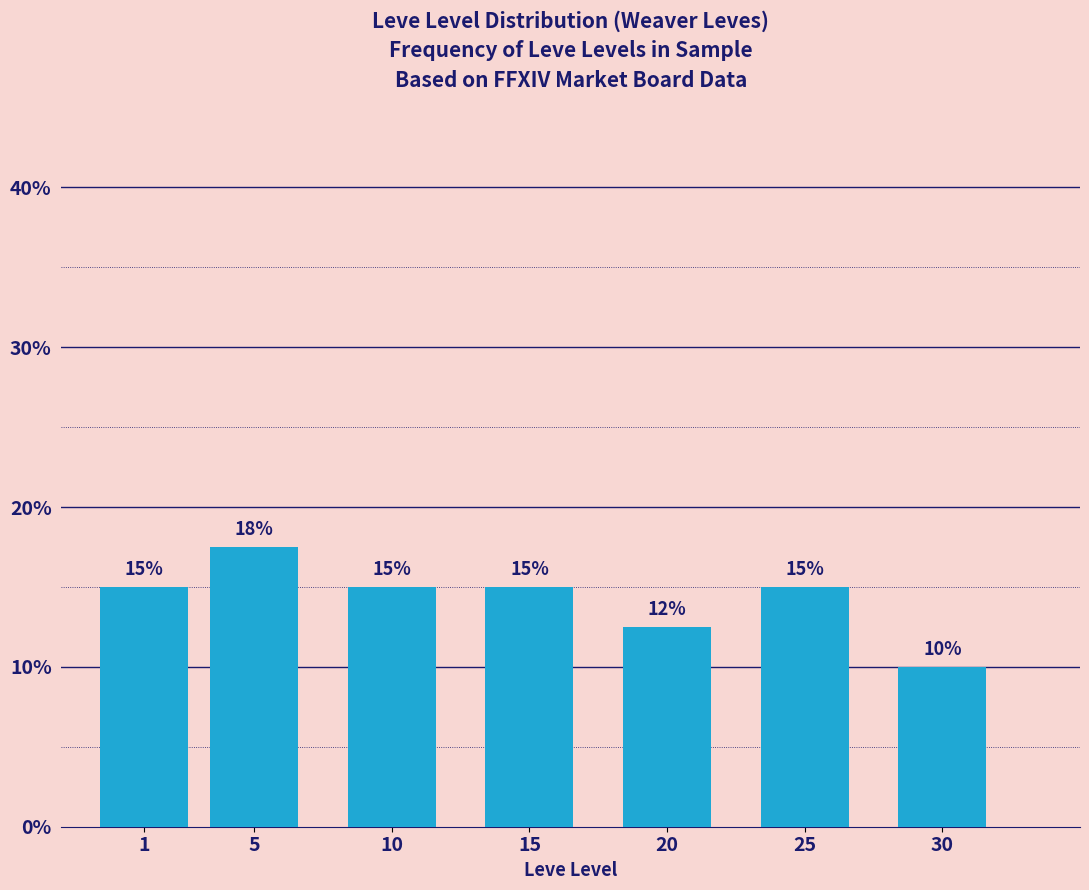

What is the sum of the values at 10 and 25?

30.0